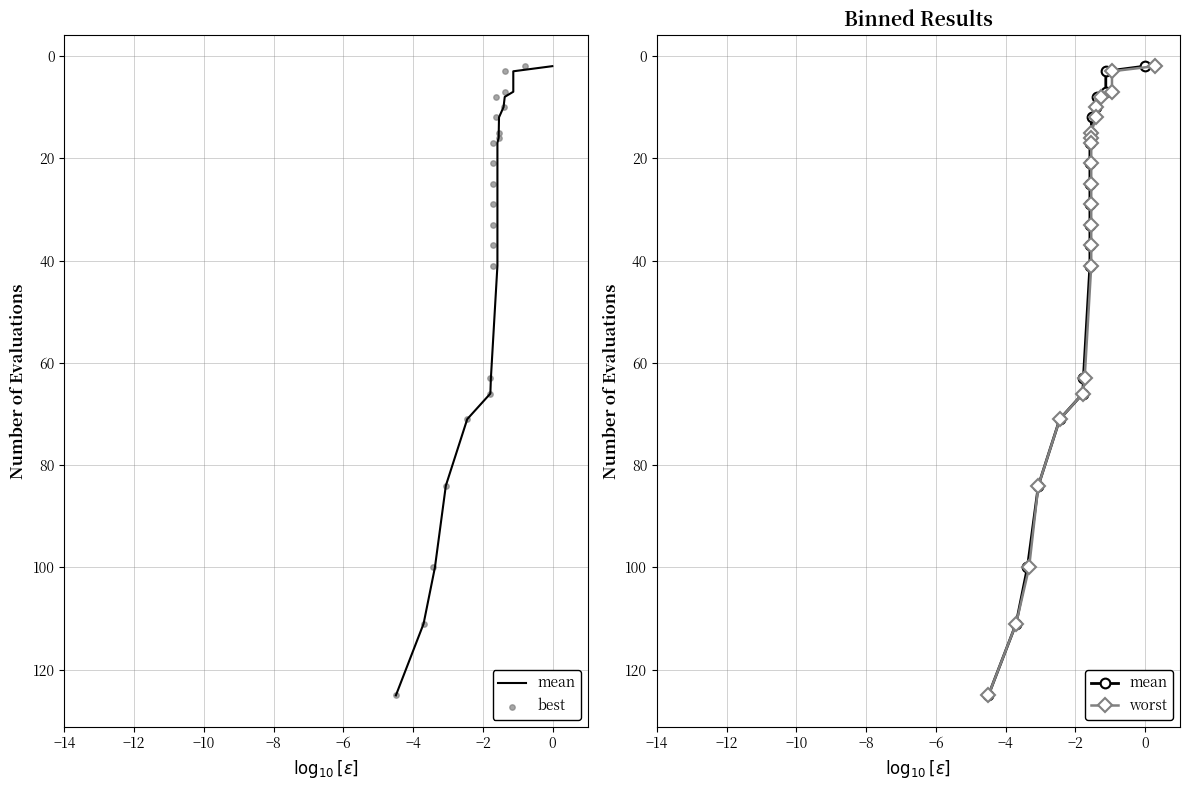

Which series has the largest total across all categories?

mean